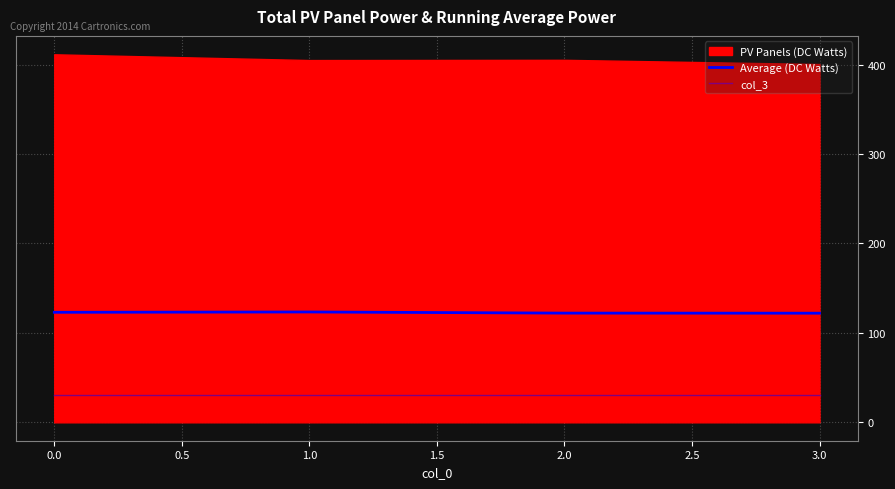

The value of Average (DC Watts) at 3.0 is 204.0. True or false?

False